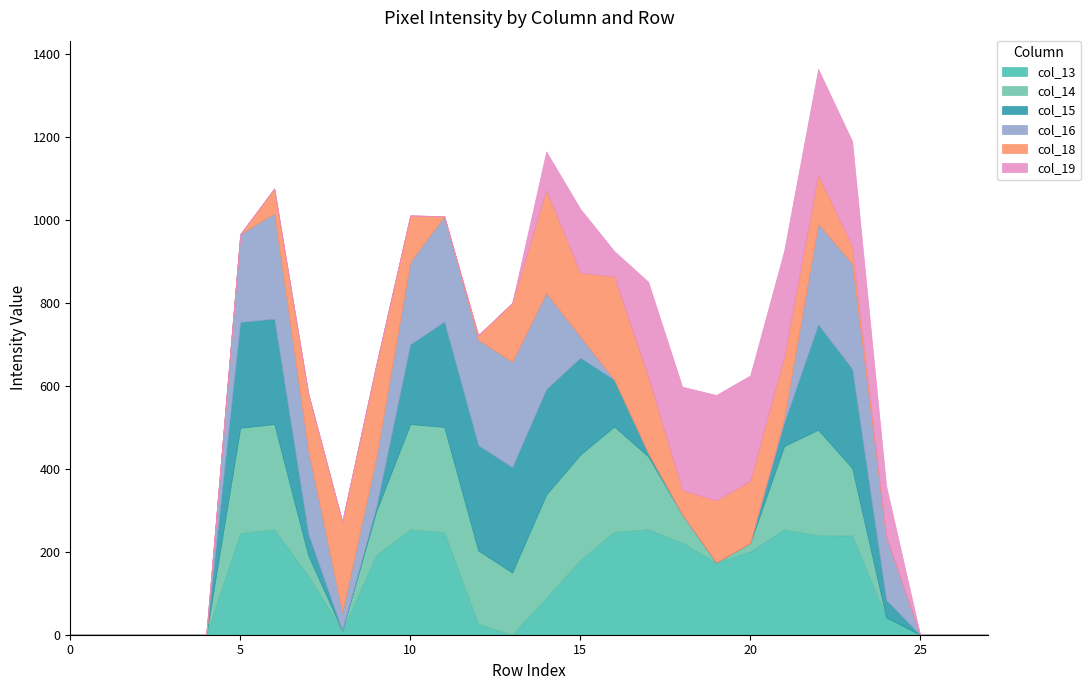

Does the chart have visible grid lines?

No